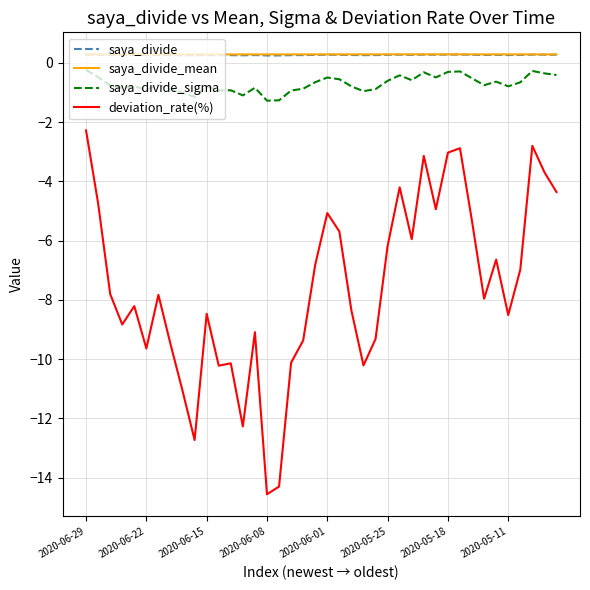

Which series has the widest spread of values?

deviation_rate(%)